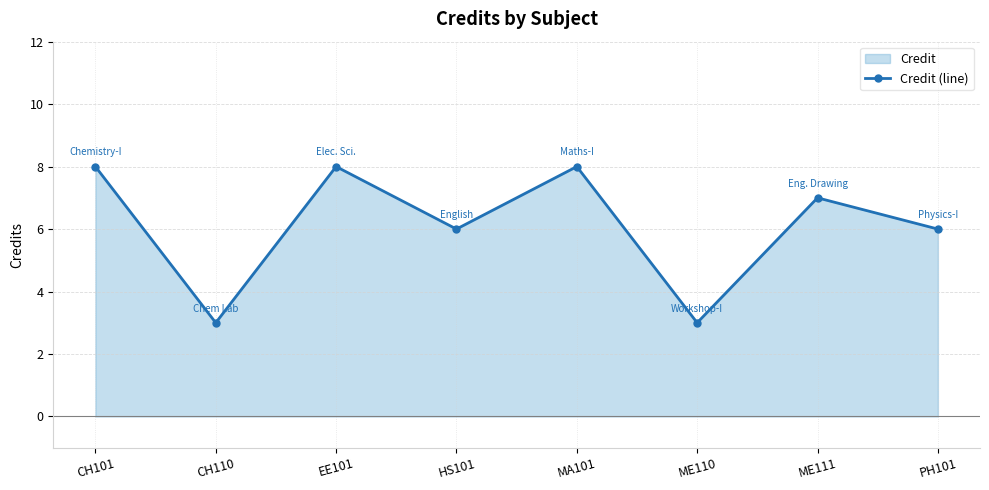

Reading left to right, extract all data points from this chart.

CH101=8	CH110=3	EE101=8	HS101=6	MA101=8	ME110=3	ME111=7	PH101=6